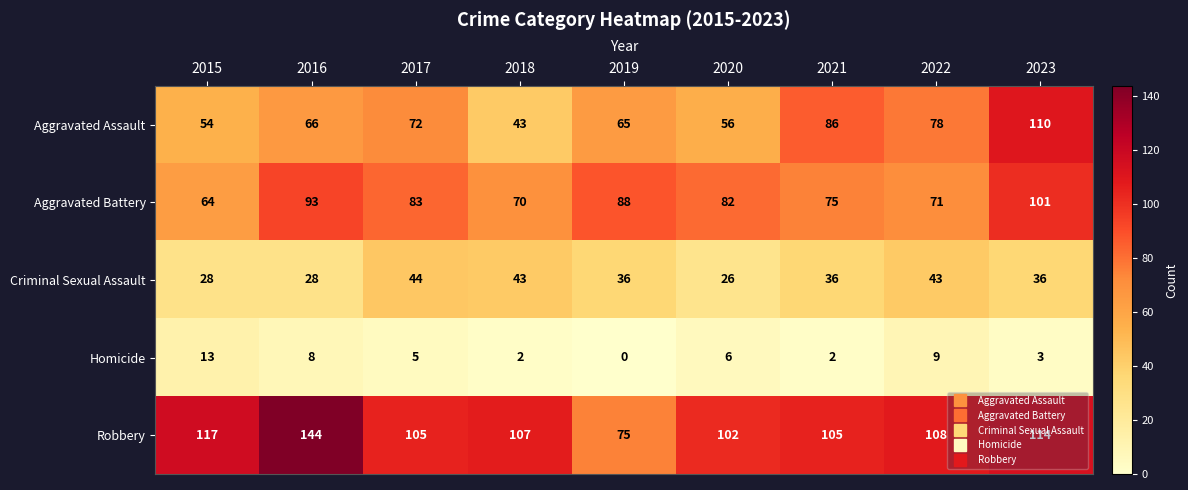

What is the approximate value of Aggravated Assault at 2020?

56